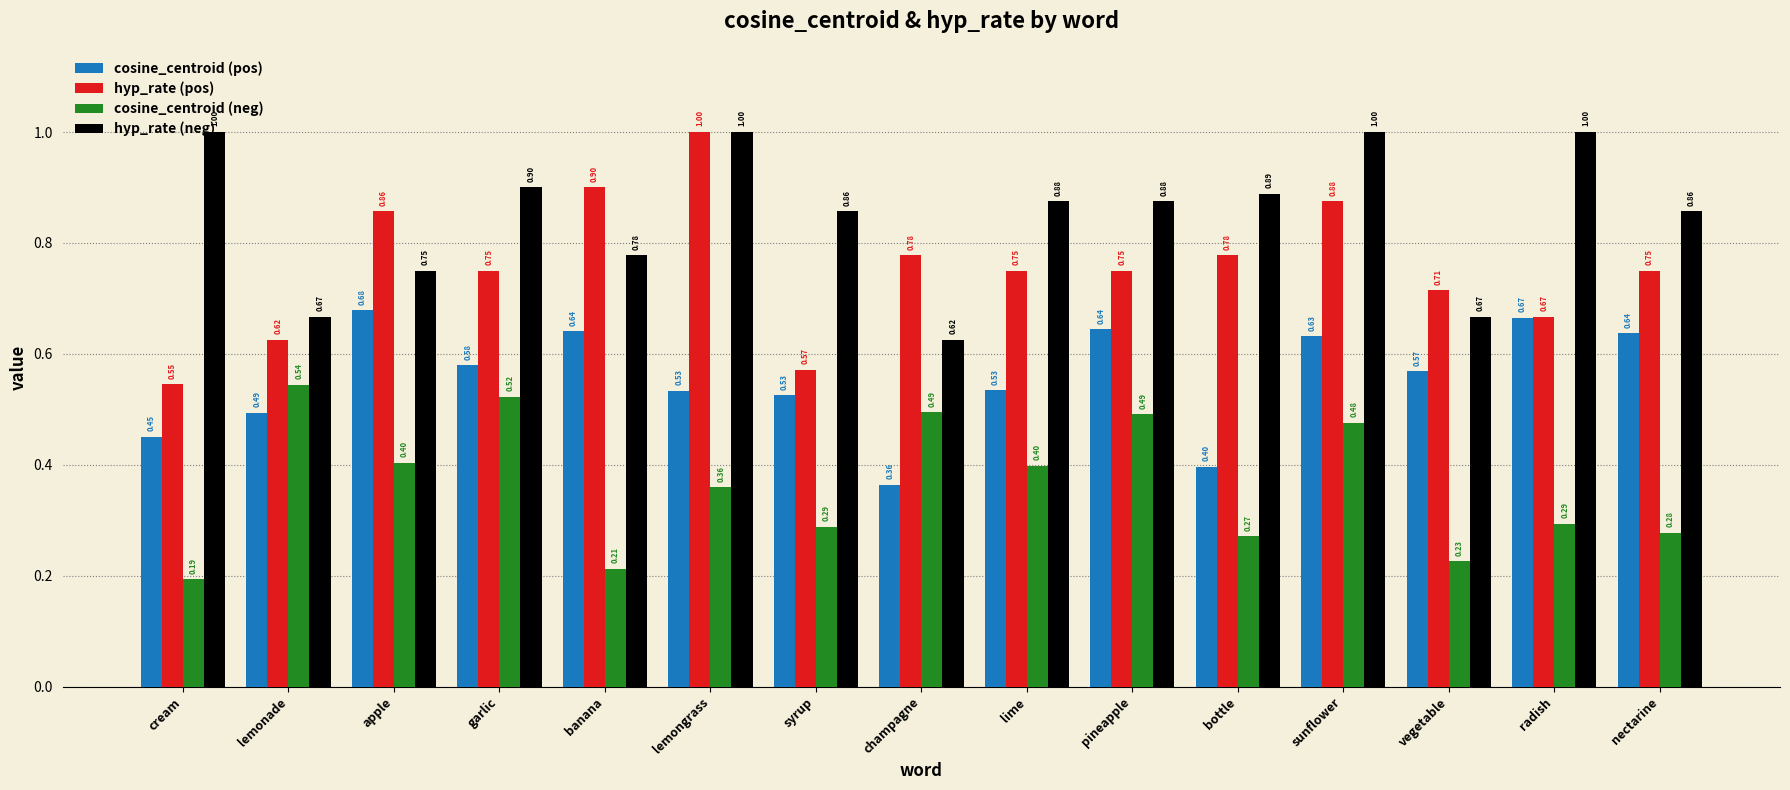

What are all the series names shown in the legend?

cosine_centroid (pos), hyp_rate (pos), cosine_centroid (neg), hyp_rate (neg)